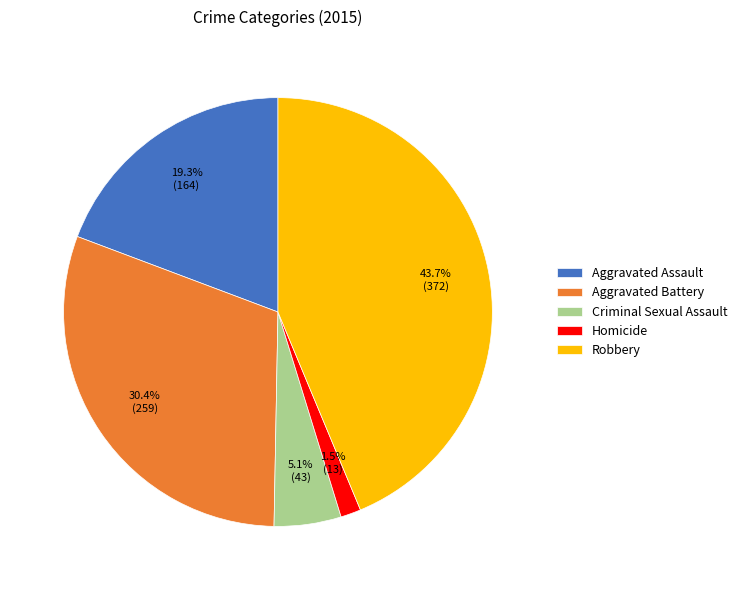

Which slice is the largest?

Robbery